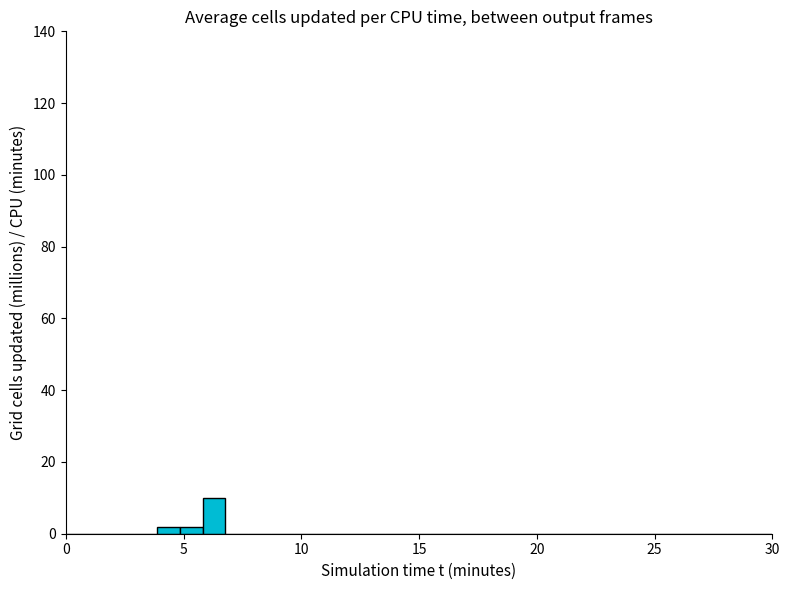

Read against the x-axis, roughly where is the centre of the tallest bar?

6.5